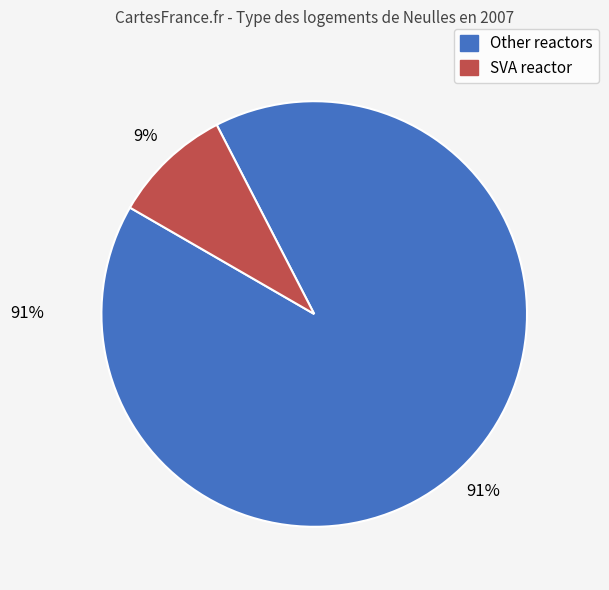

True or false: SYD reactor accounts for 9% of the total.

True